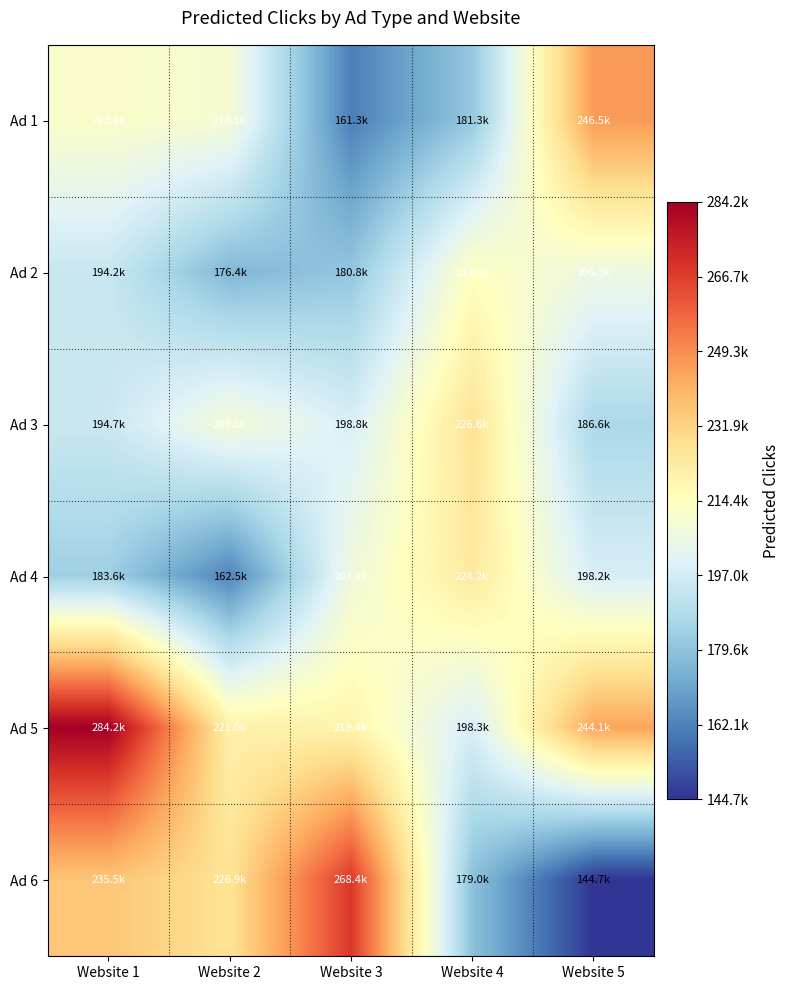

Reading right to left, list all the values displayed in this chart.

Ad 1: Website 5=246507.8	Website 4=181273.3	Website 3=161259.7	Website 2=210066.0	Website 1=212108.7
Ad 2: Website 5=206322.5	Website 4=214096.7	Website 3=180823.3	Website 2=176355.5	Website 1=194249.0
Ad 3: Website 5=186646.1	Website 4=226645.5	Website 3=198782.9	Website 2=209338.8	Website 1=194749.0
Ad 4: Website 5=198228.6	Website 4=224156.3	Website 3=207368.2	Website 2=162519.8	Website 1=183591.9
Ad 5: Website 5=244055.5	Website 4=198338.8	Website 3=219370.3	Website 2=221041.0	Website 1=284164.4
Ad 6: Website 5=144685.3	Website 4=178961.7	Website 3=268378.4	Website 2=226909.3	Website 1=235545.4